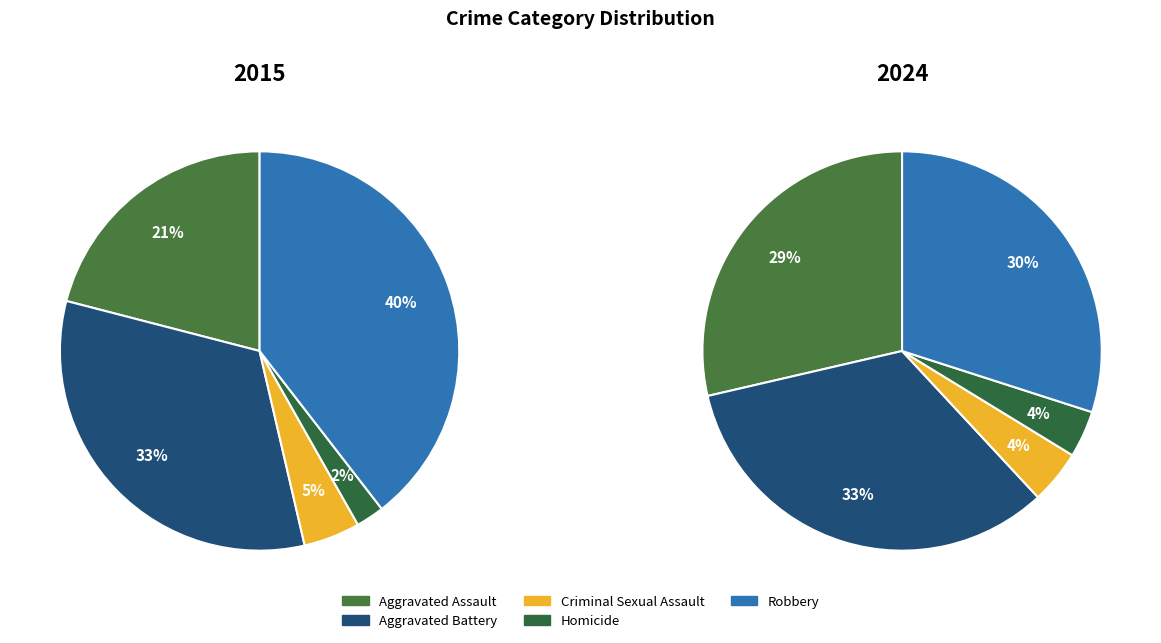

Is there any slice that represents more than half of the pie?

No